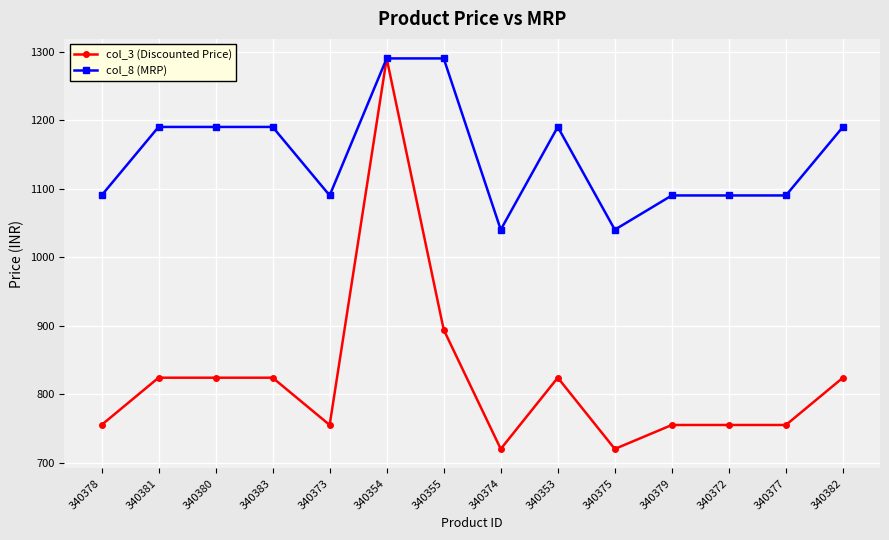

True or false: col_8 (MRP) has a value of 1672 at 340380.

False